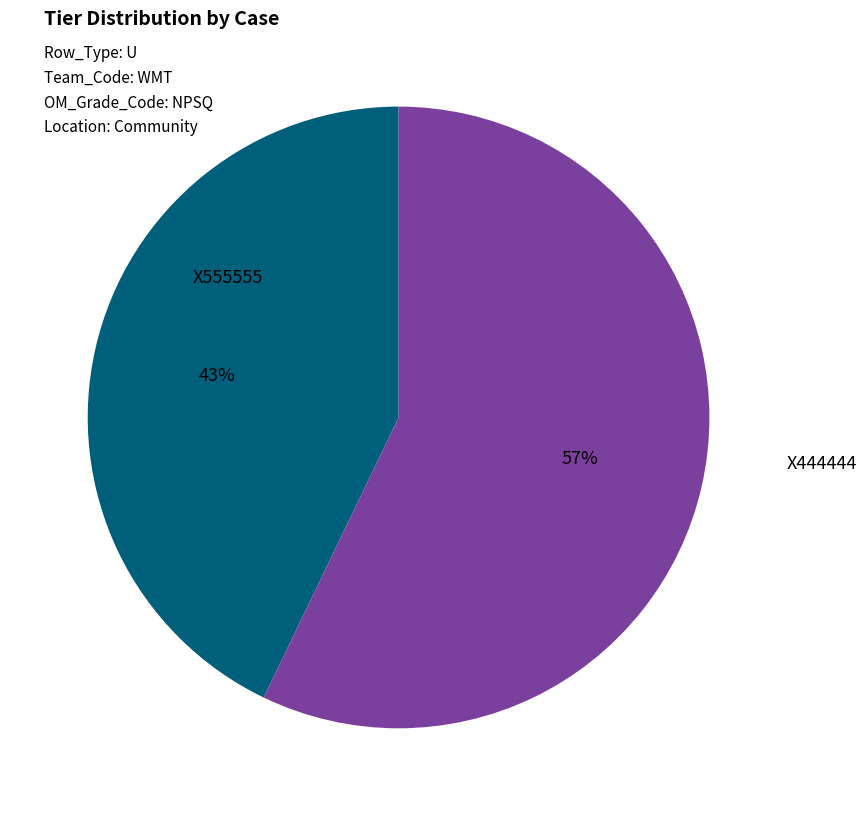

Is the sum of X444444 and X555555 greater than half?

Yes